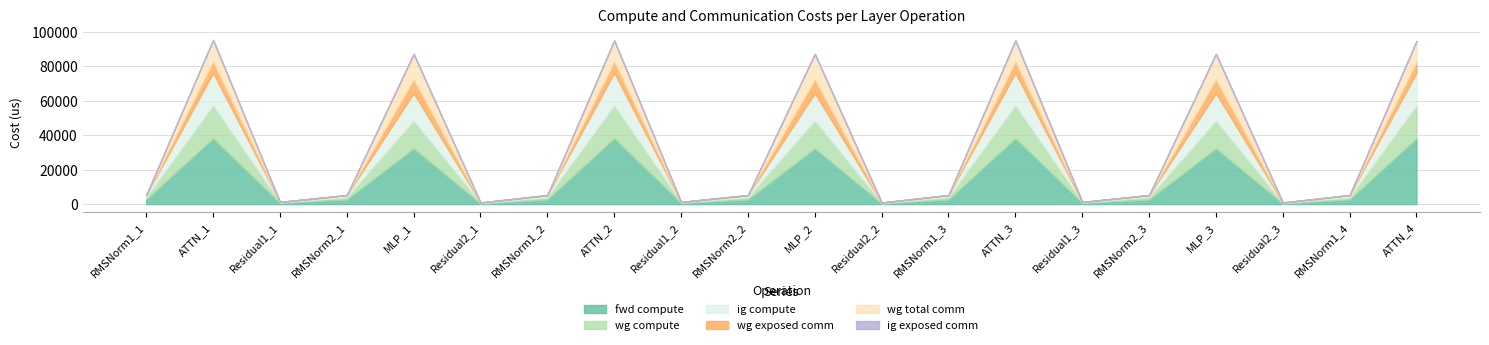

True or false: ig exposed comm has more than 2 points higher than both neighbors.

False